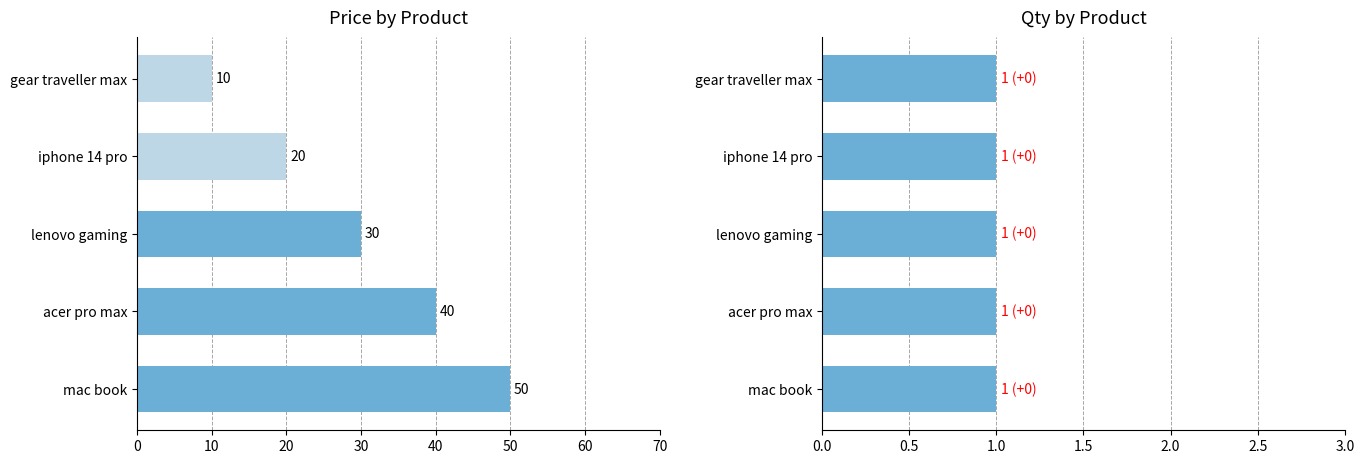

What are all the series names shown in the legend?

price, qty